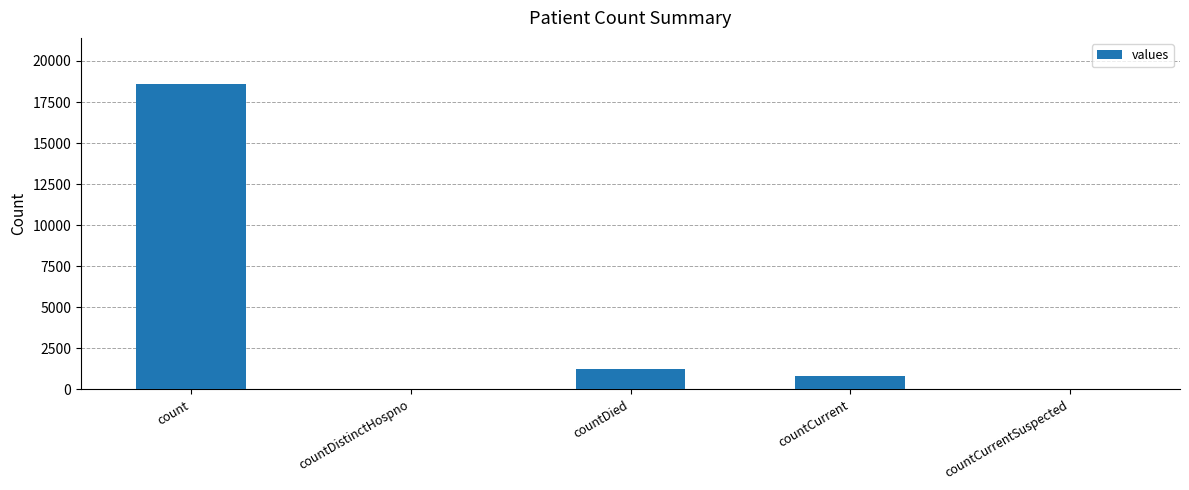

What is the sum of all values?

20654